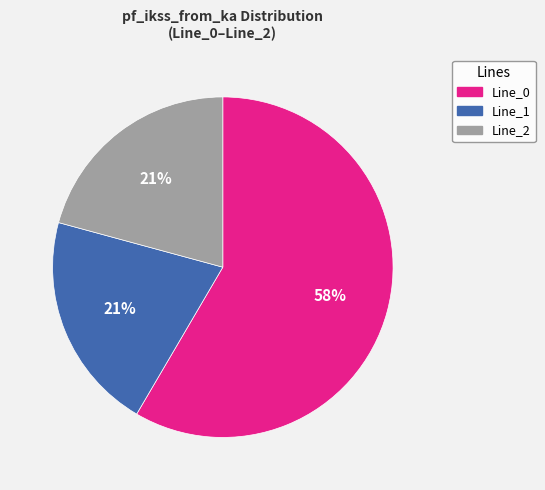

The Line_0 slice represents 72% of the pie. True or false?

False